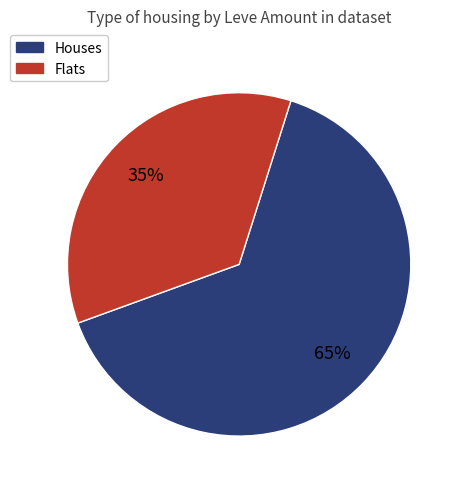

How many segments does this pie chart have?

2